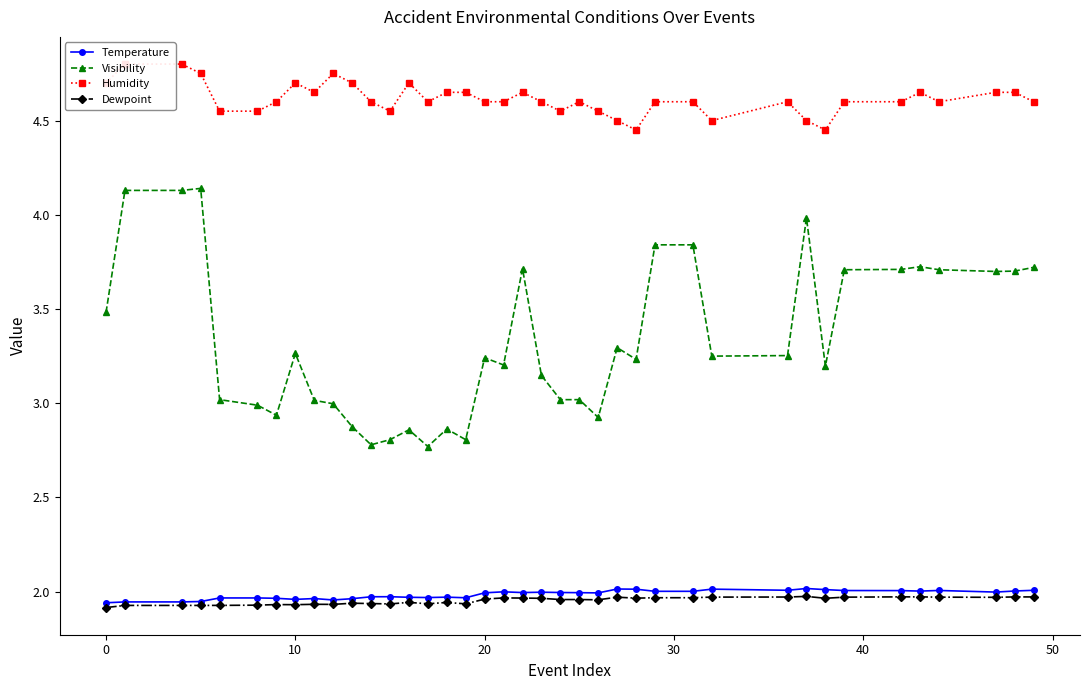

True or false: Temperature and Humidity cross at least once.

False